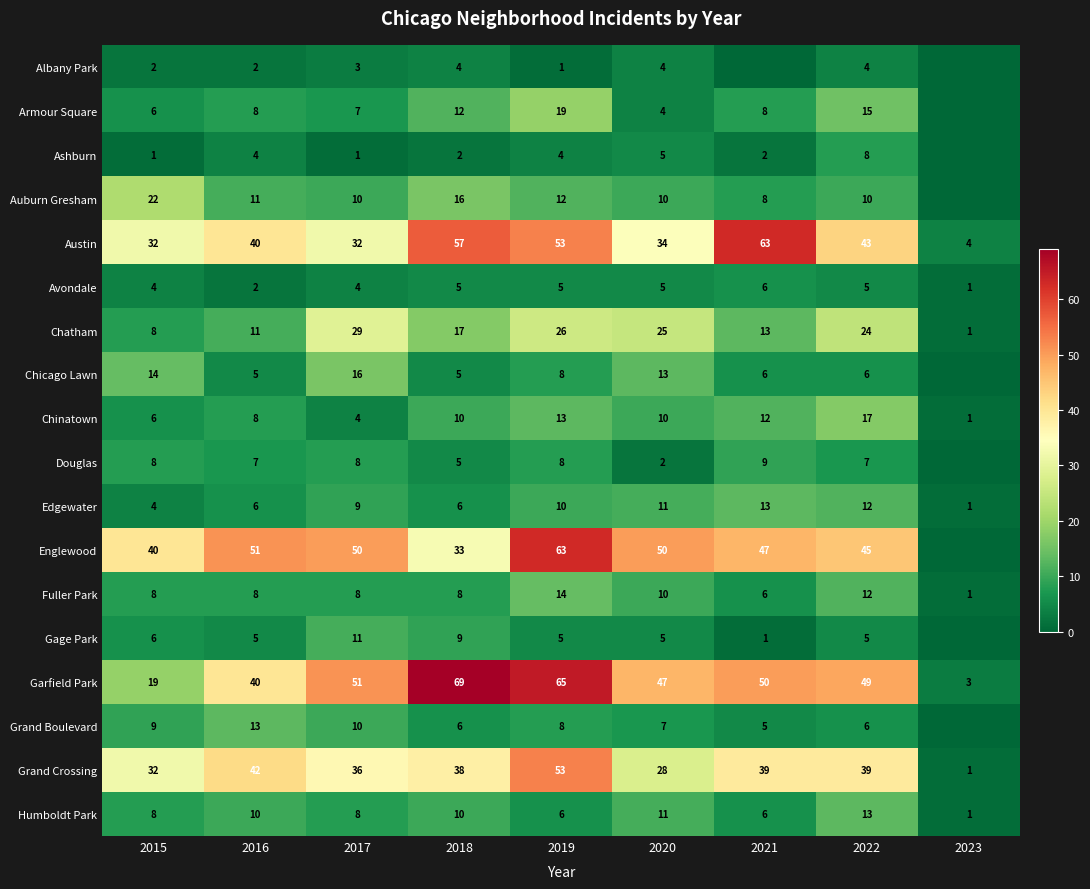

Between 2018 and 2020, which series saw the biggest shift?

Austin